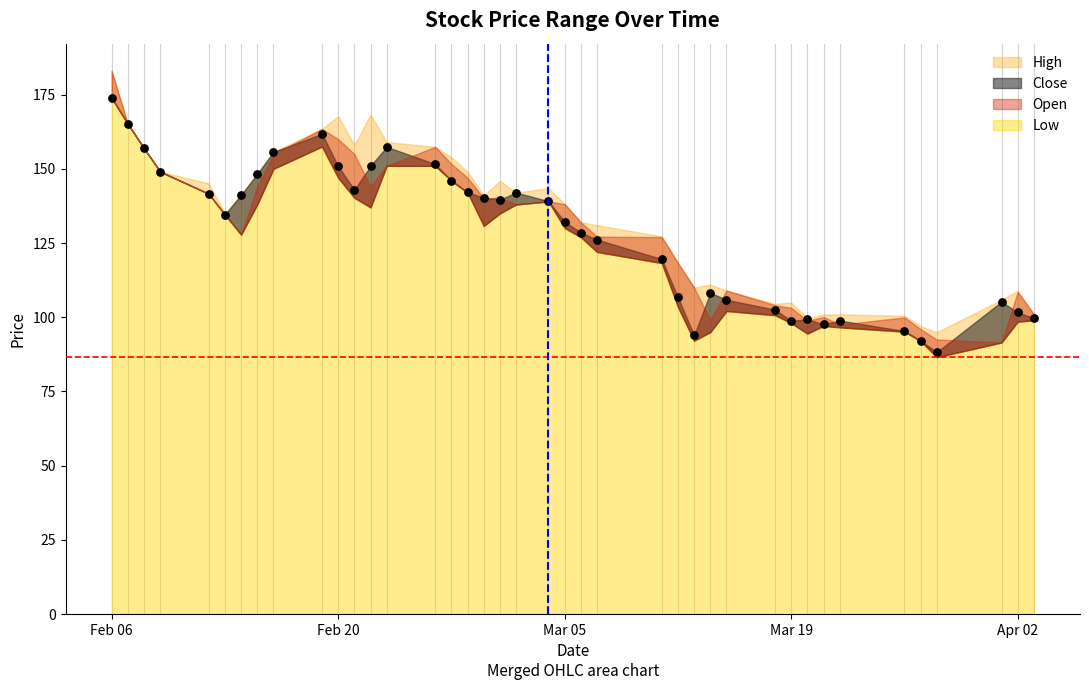

What is the range of X values (max minus min)?

57.0